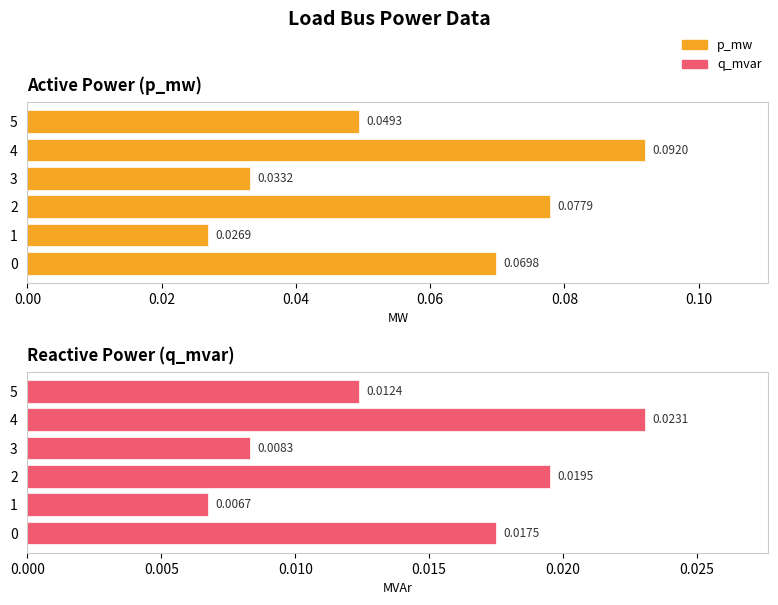

Is the value of p_mw at 0.02 greater than the value of q_mvar at 0.08?

Yes